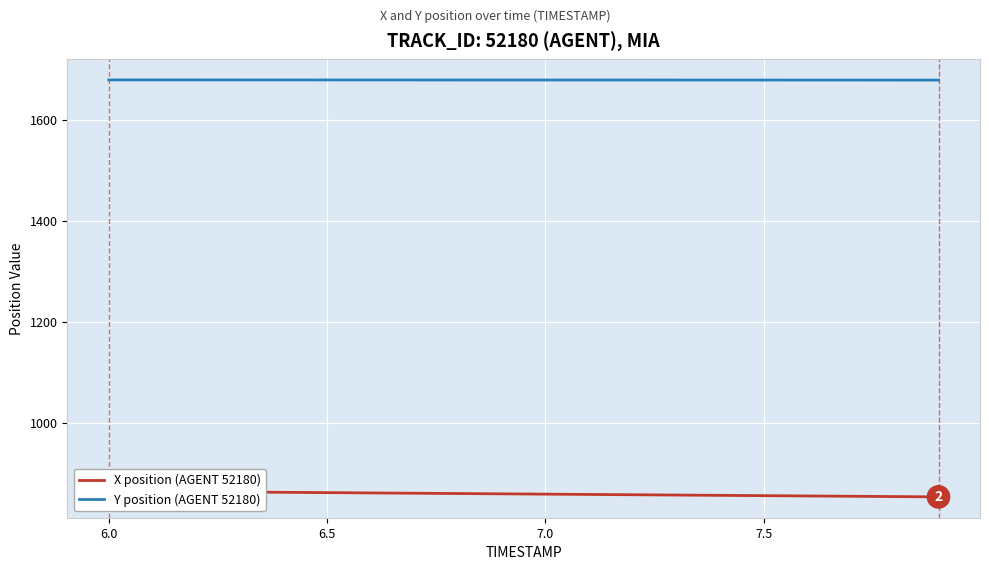

What is the highest value of the Y position (AGENT 52180) series?

1678.5